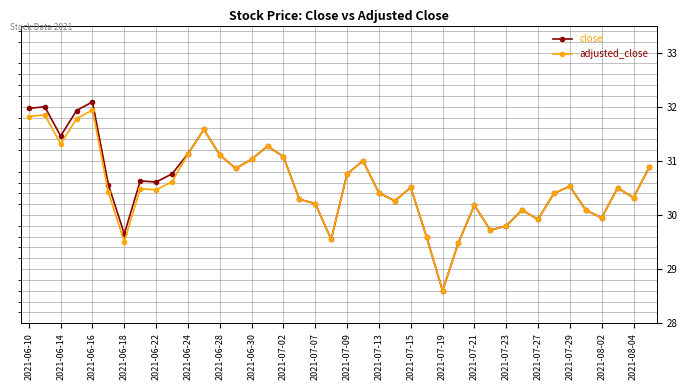

Which series has the largest range (max minus min)?

close